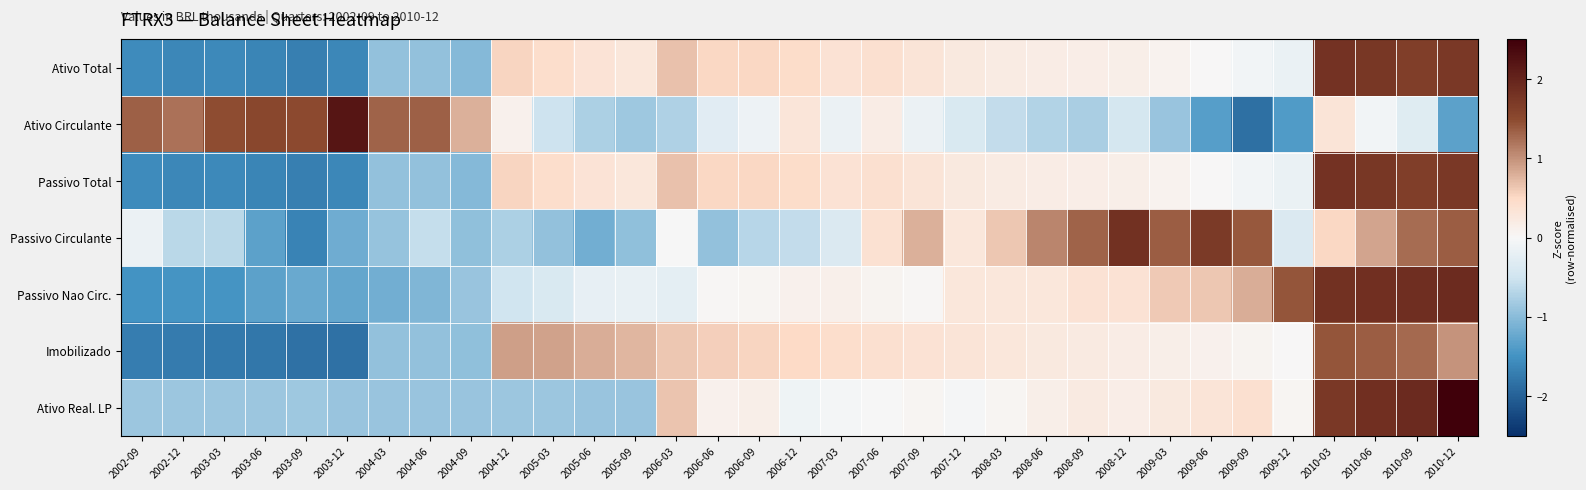

Which has a higher value, 2010-12 or 2008-09?

2010-12